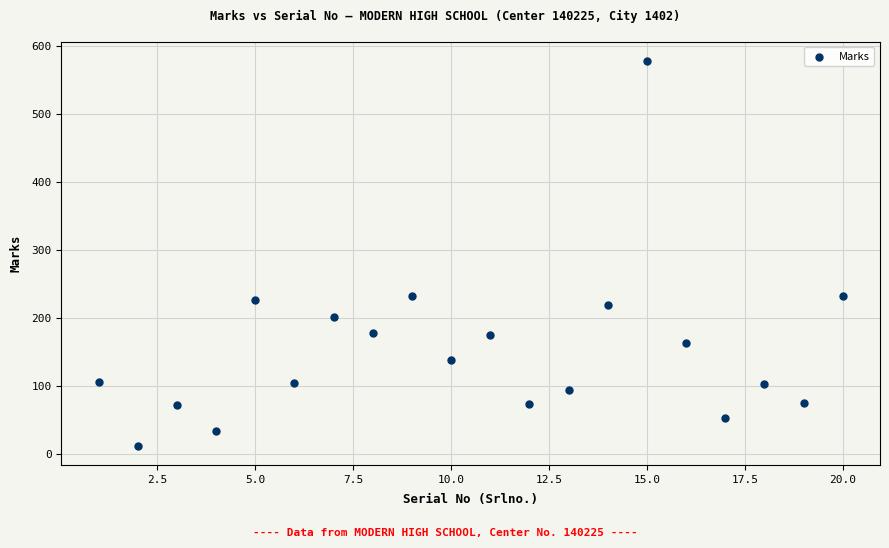

What is the range of Y values (max minus min)?

566